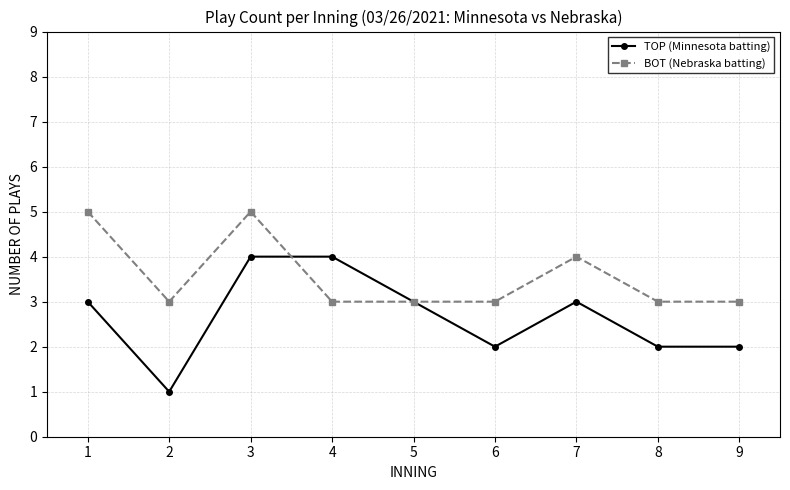

The value of TOP (Minnesota batting) at 5 is 3. True or false?

True